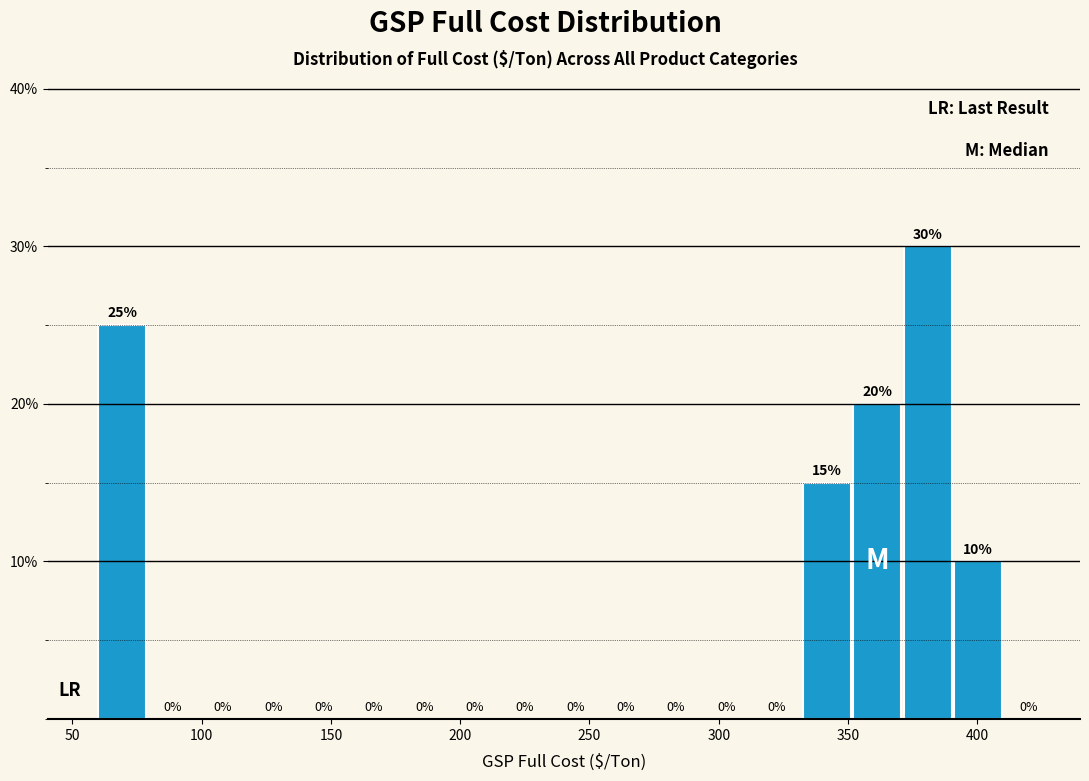

Read against the x-axis, roughly where is the centre of the tallest bar?

380